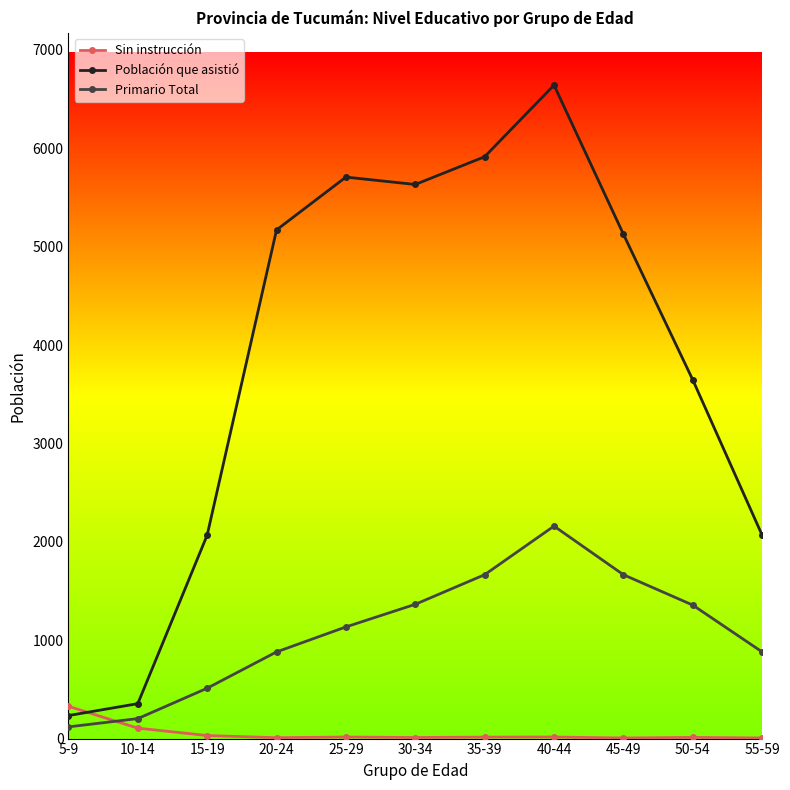

How many times do Población que asistió and Sin instrucción cross each other?

1